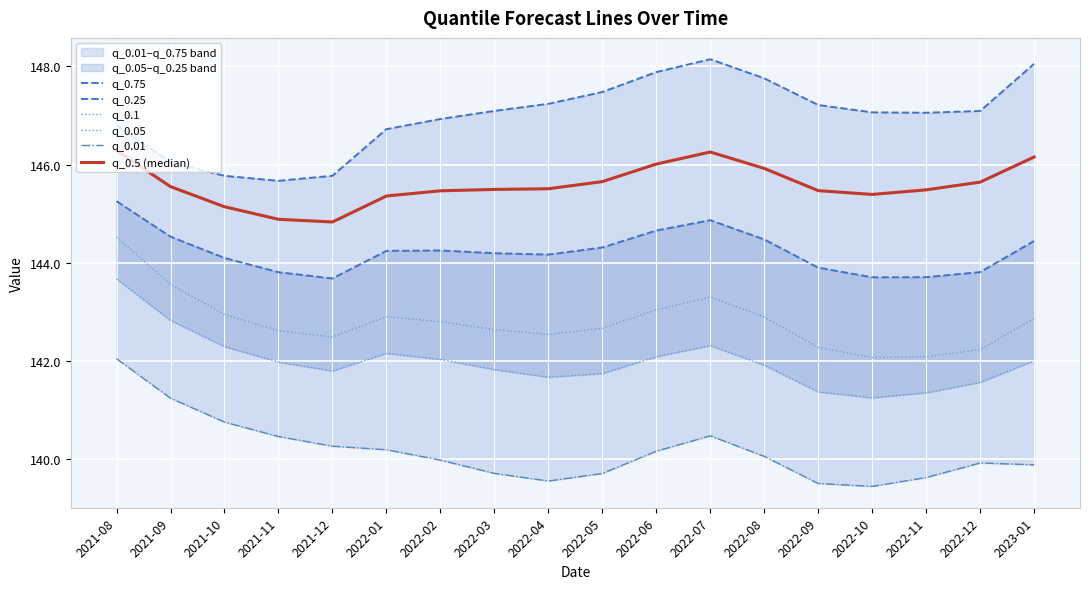

The value of q_0.1 at 2023-01 is 142.9. True or false?

True